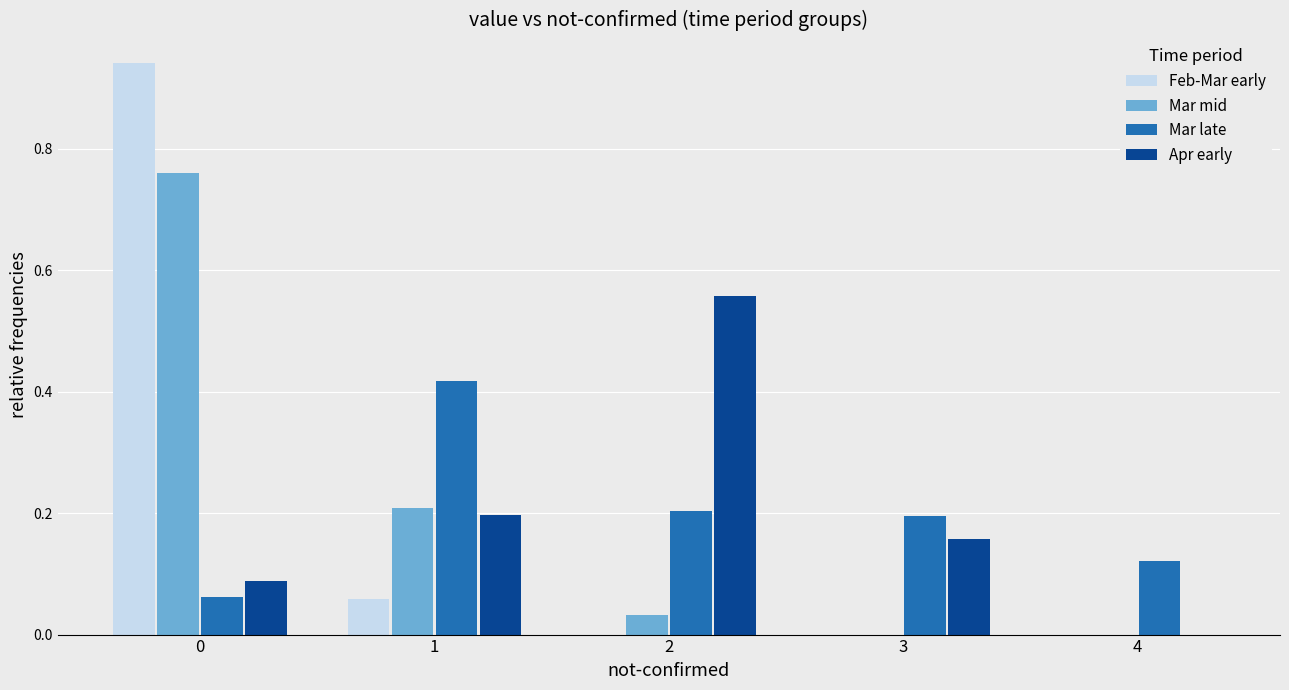

How many data points does each series have?

5